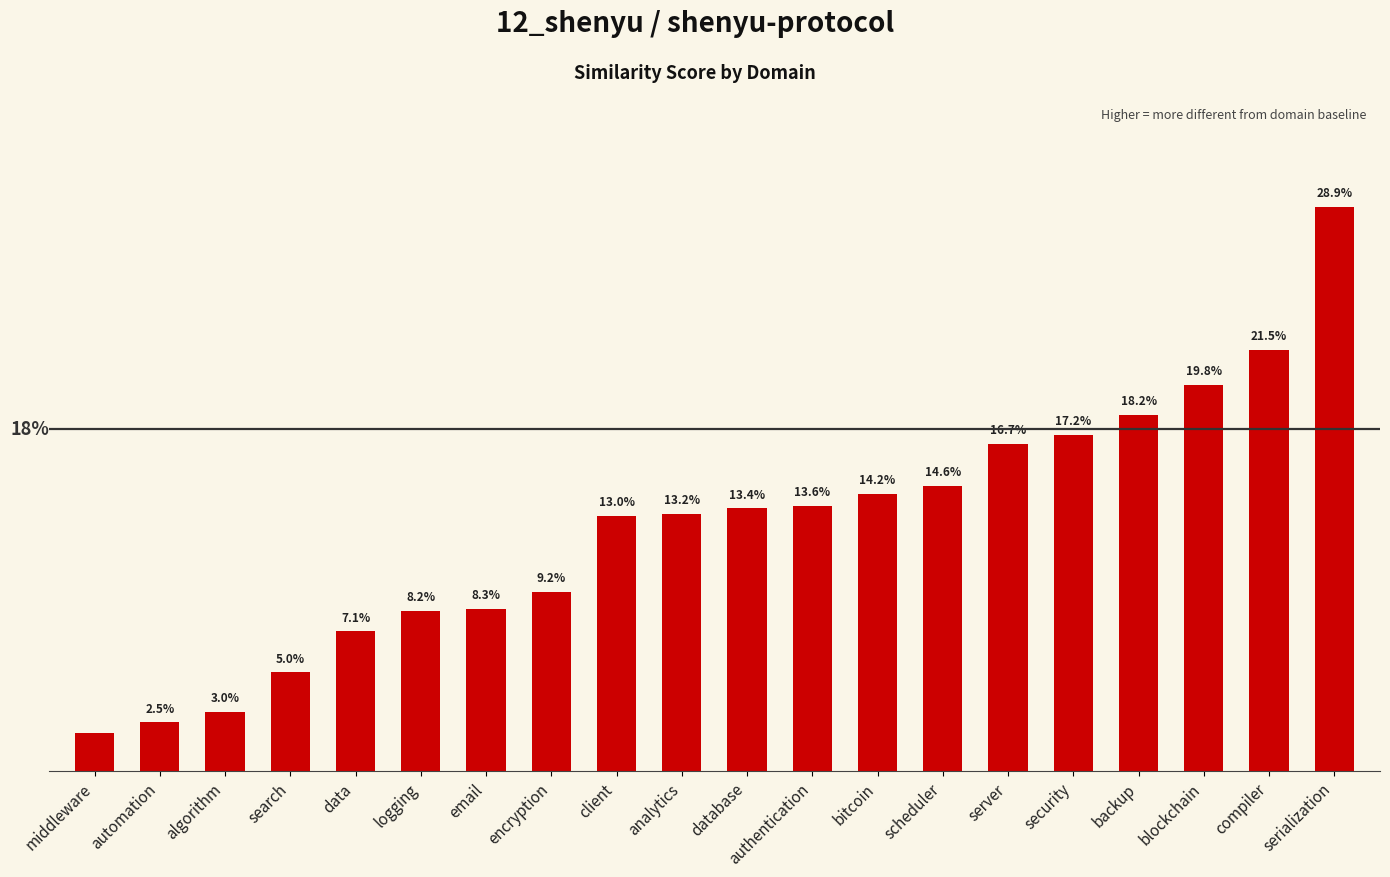

What is the maximum value shown in the chart?

0.3